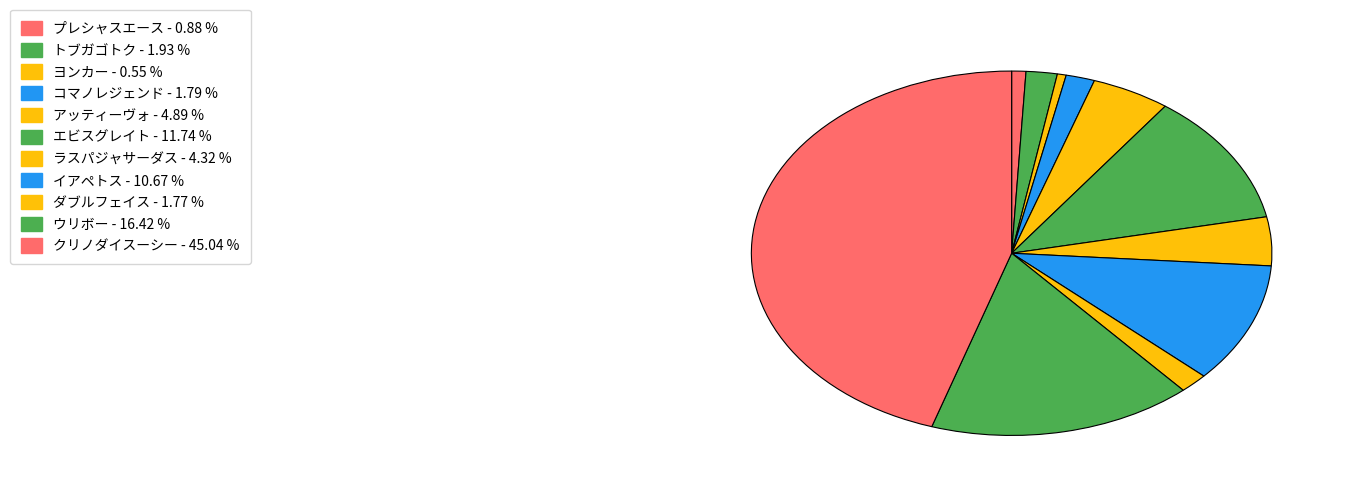

To the nearest percent, what is the difference between the largest and smallest slice percentages?

44%